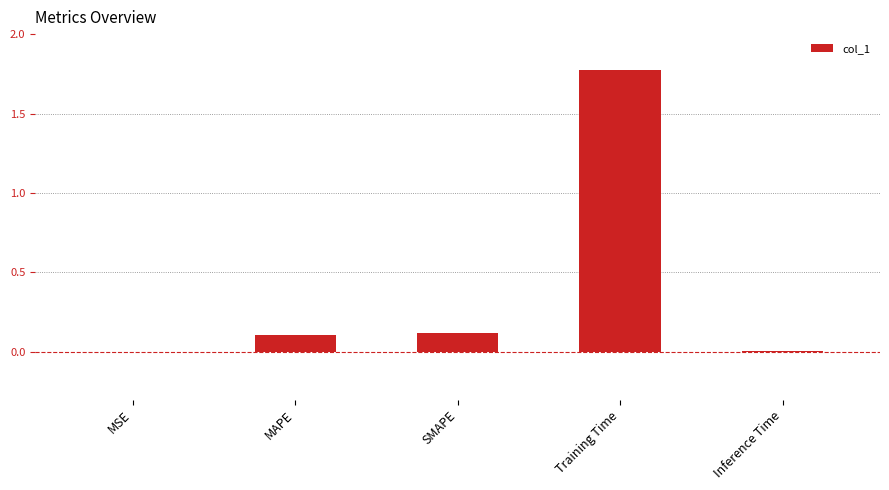

What is the sum of the values at Training Time and MAPE?

1.9